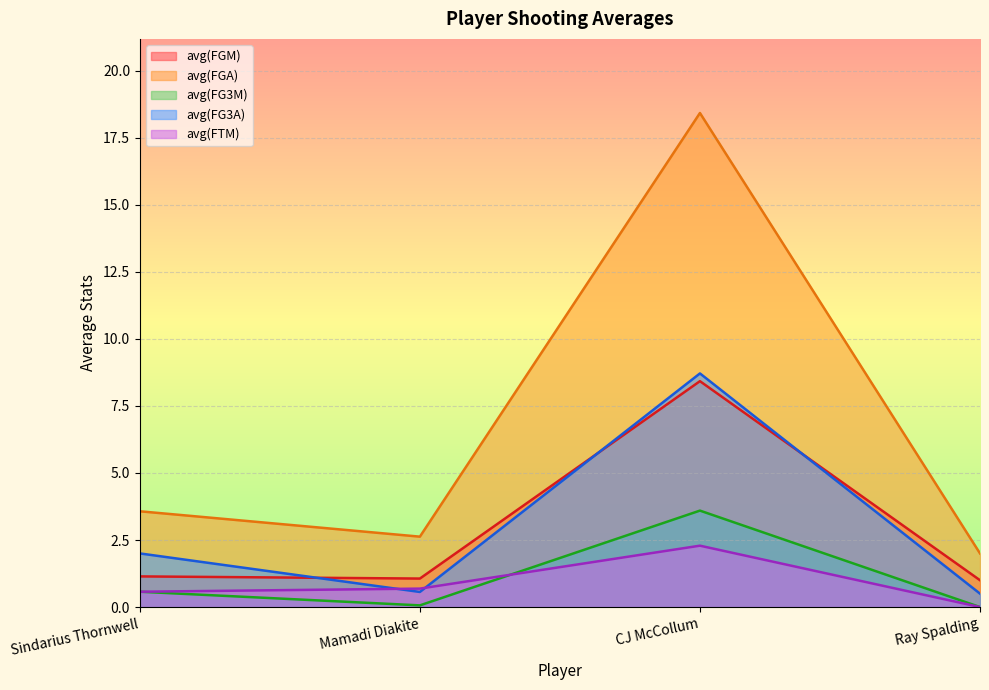

What is the sum of the avg(FGM) values at Mamadi Diakite and Ray Spalding?

2.1